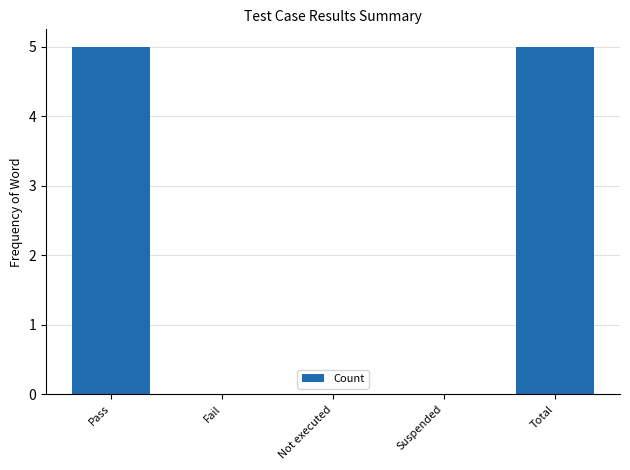

Reading left to right, transcribe all the data shown in this chart.

Pass=5	Fail=0	Not executed=0	Suspended=0	Total=5